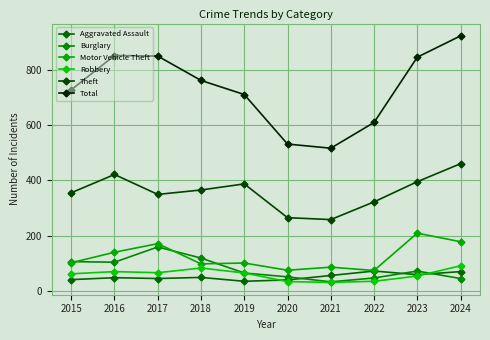

True or false: Total has a value of 849 at 2017.

True